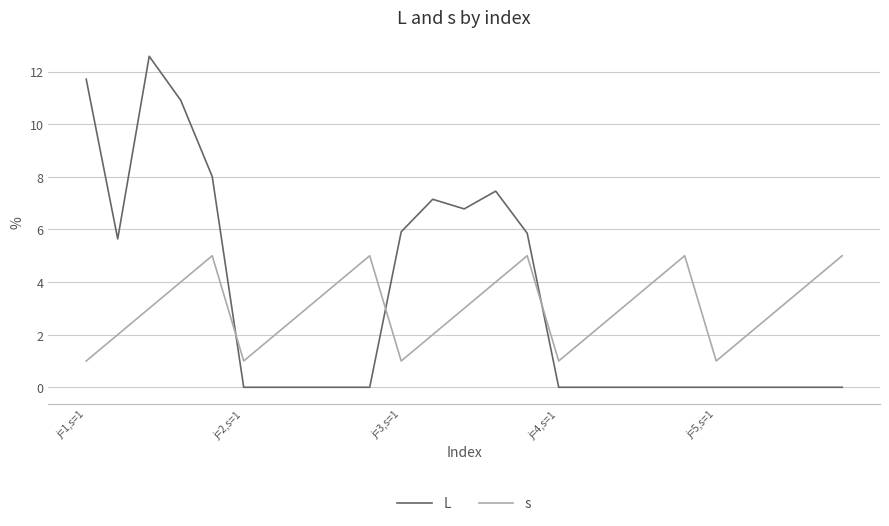

Is this an area chart (filled region under the line)?

No